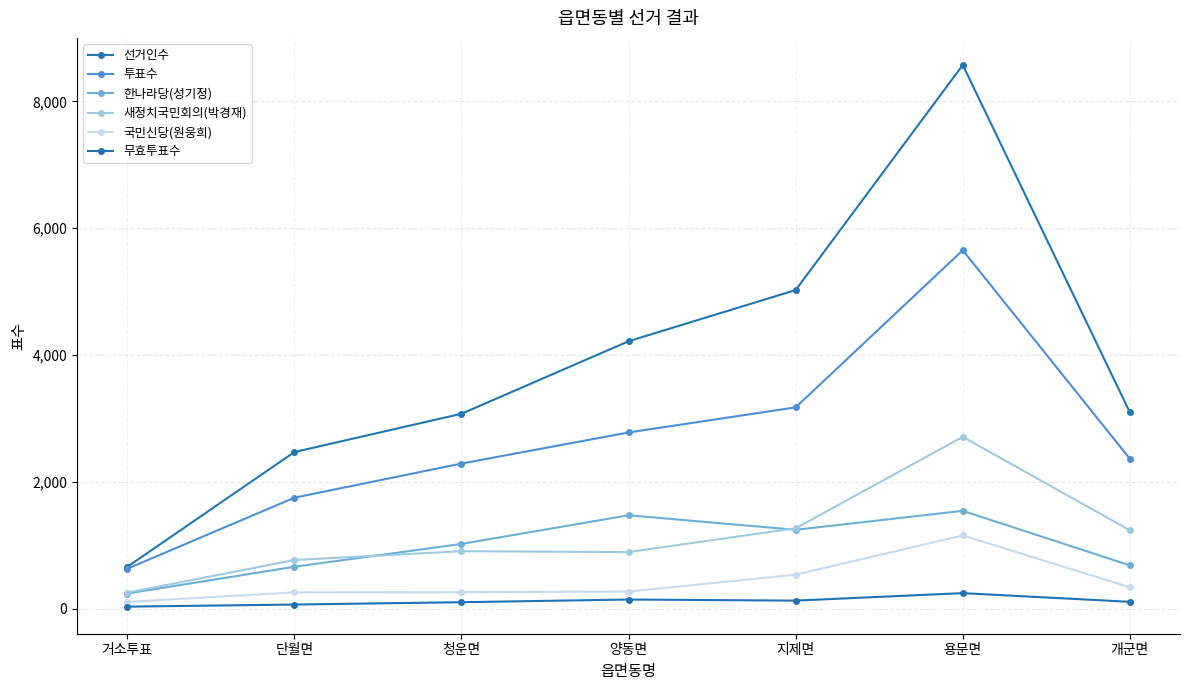

What is the greatest value displayed?

8575